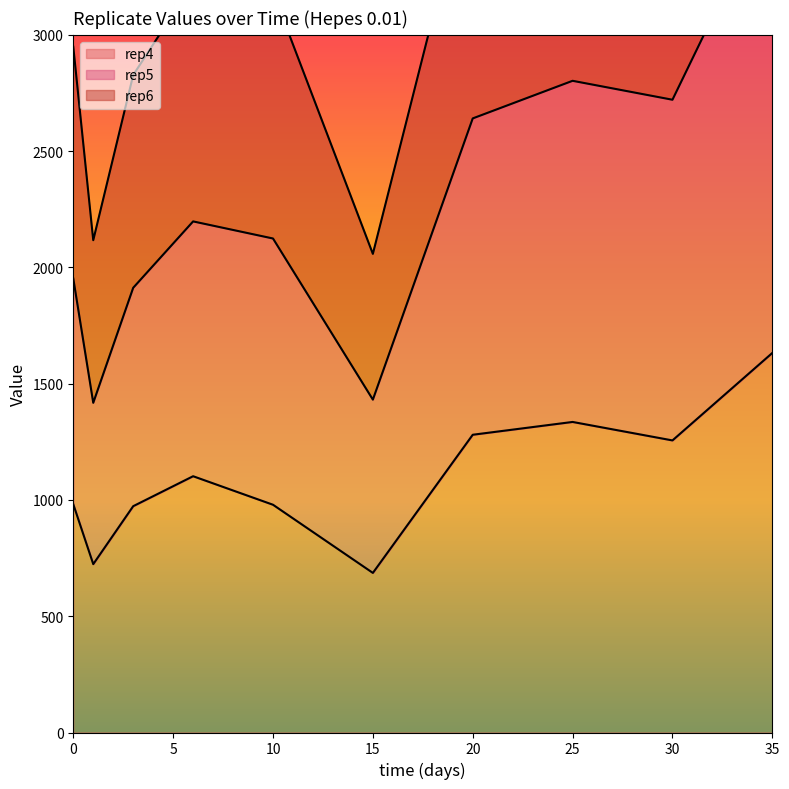

At which label does rep6 first exceed 3222?

6